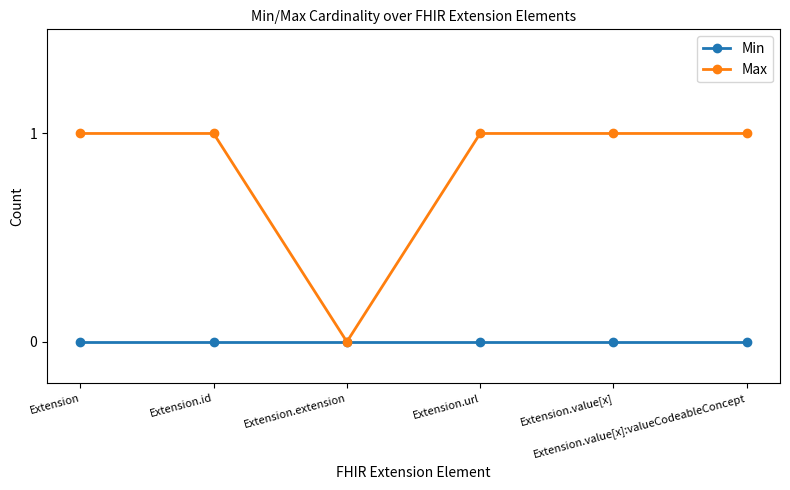

Where is Max nearest to the value 0?

Extension.extension